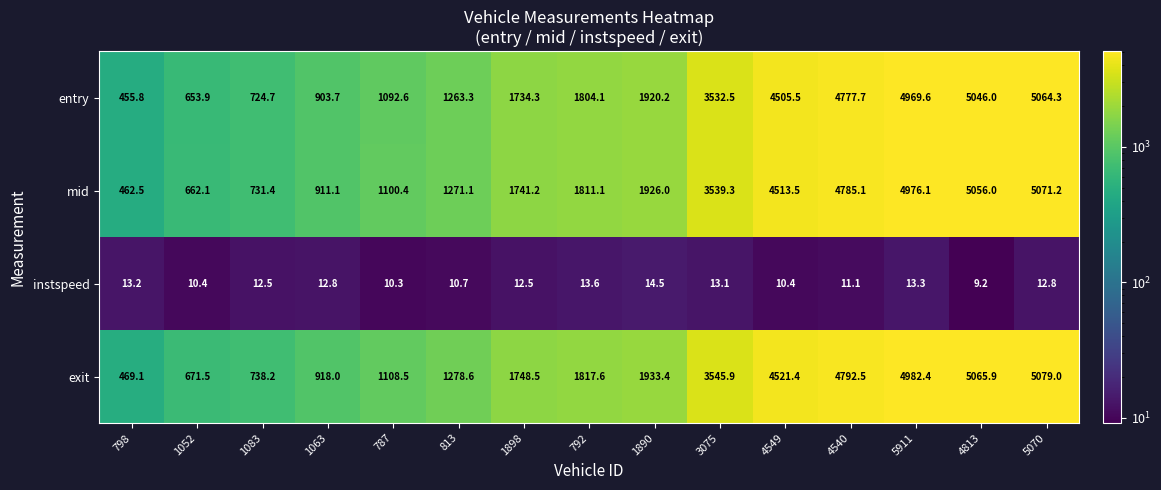

At which label does entry reach its peak?

5070